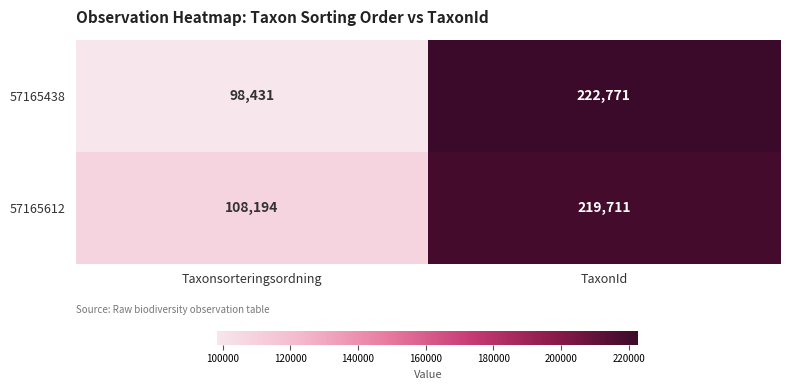

Which category has the lowest value in the 57165438 series?

Taxonsorteringsordning